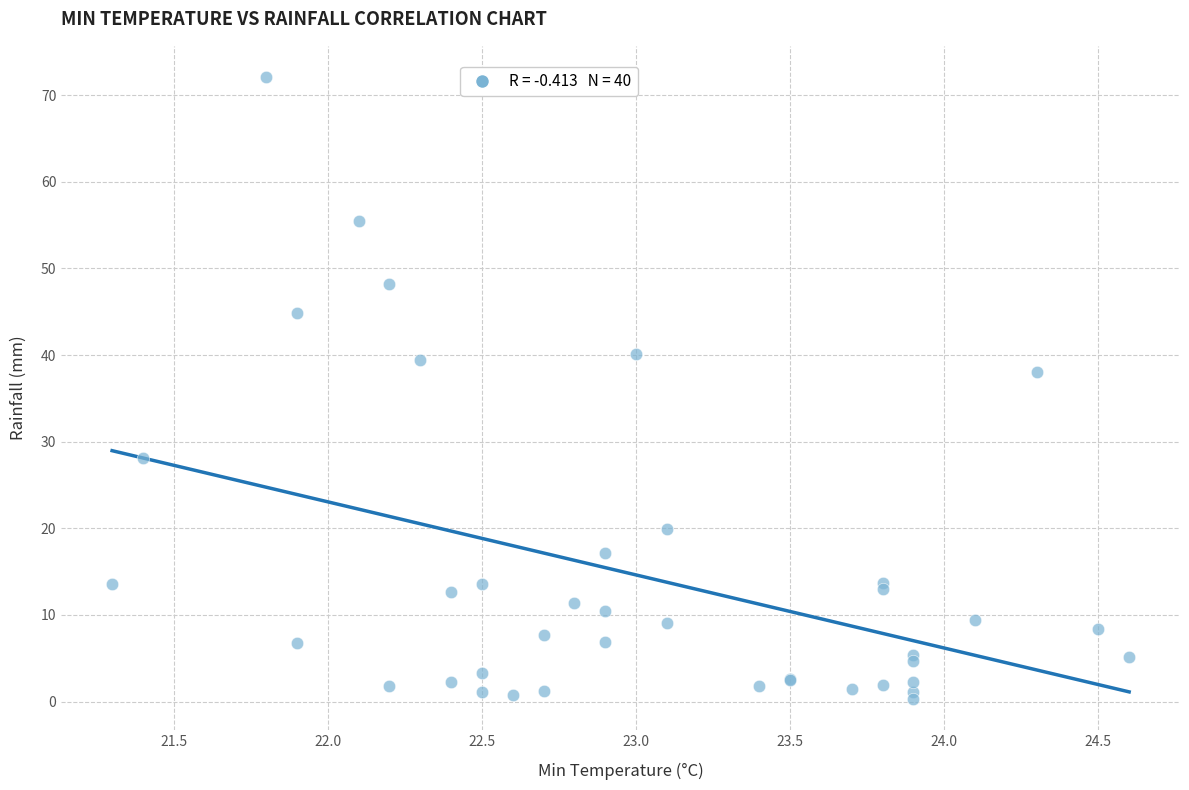

What Y value in the scatter plot is closest to 36?

38.0